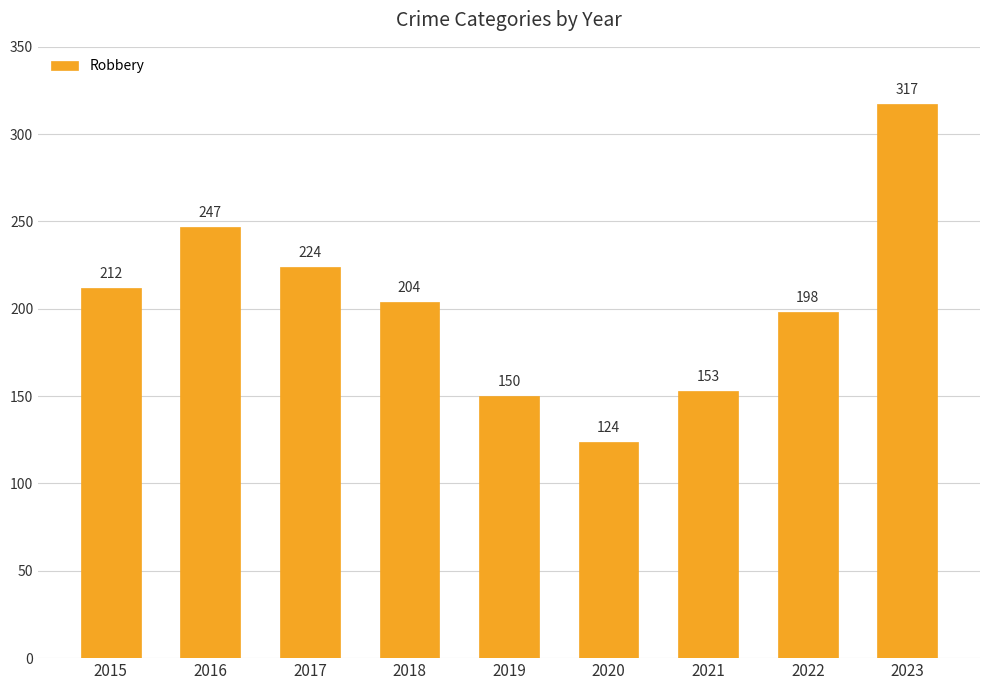

Rank the categories by value from highest to lowest.

2023, 2016, 2017, 2015, 2018, 2022, 2021, 2019, 2020